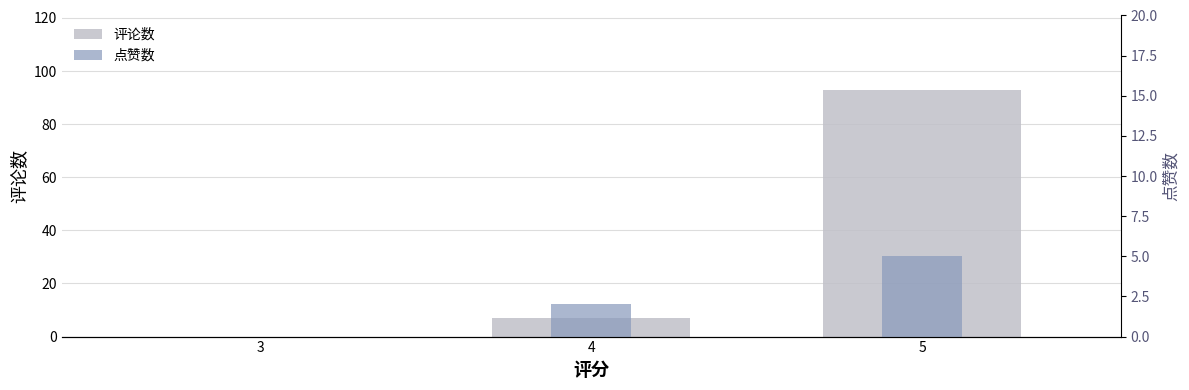

At which category does the chart reach its minimum across all series?

3